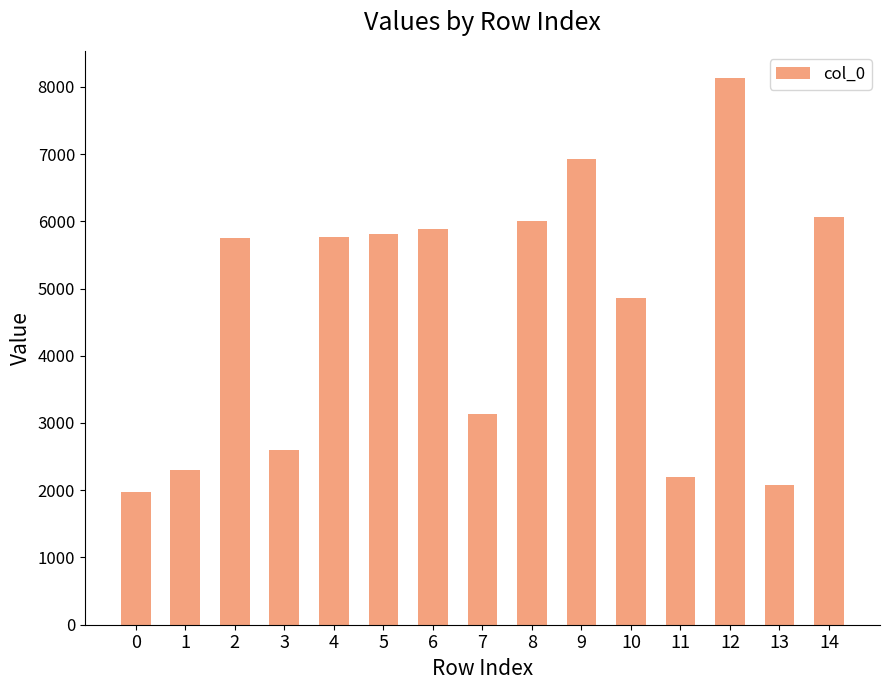

What is the value of the 8th bar from the left?

3137